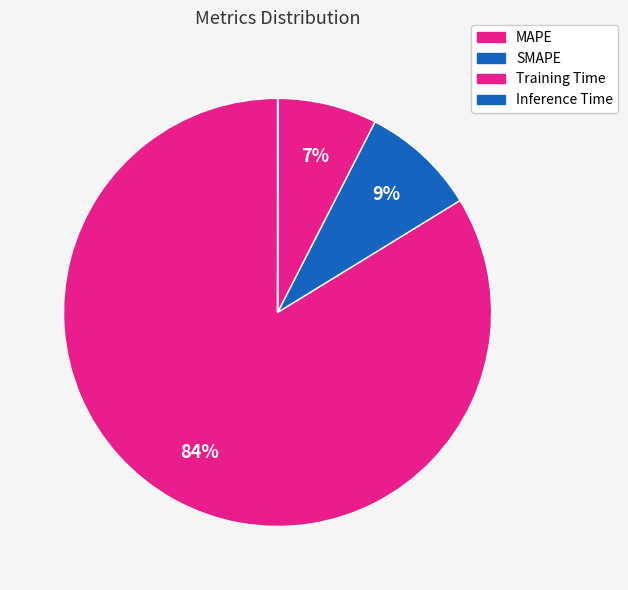

What is the smallest slice in the pie chart?

Inference Time